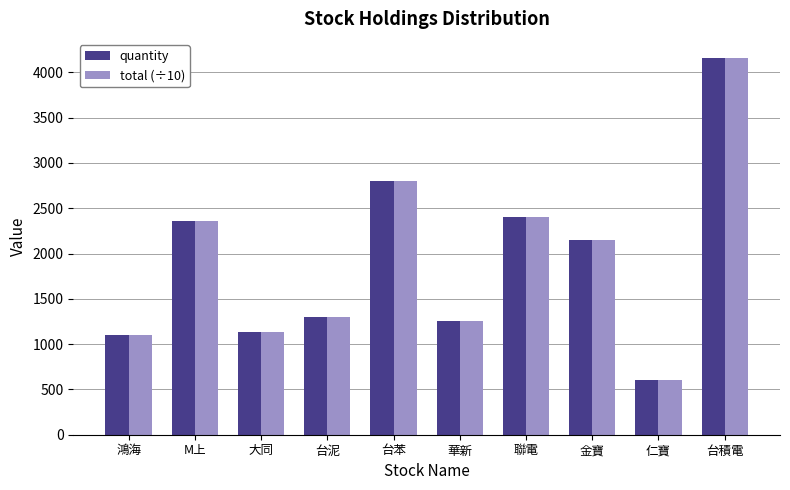

What is the total value across all series at 華新?

2510